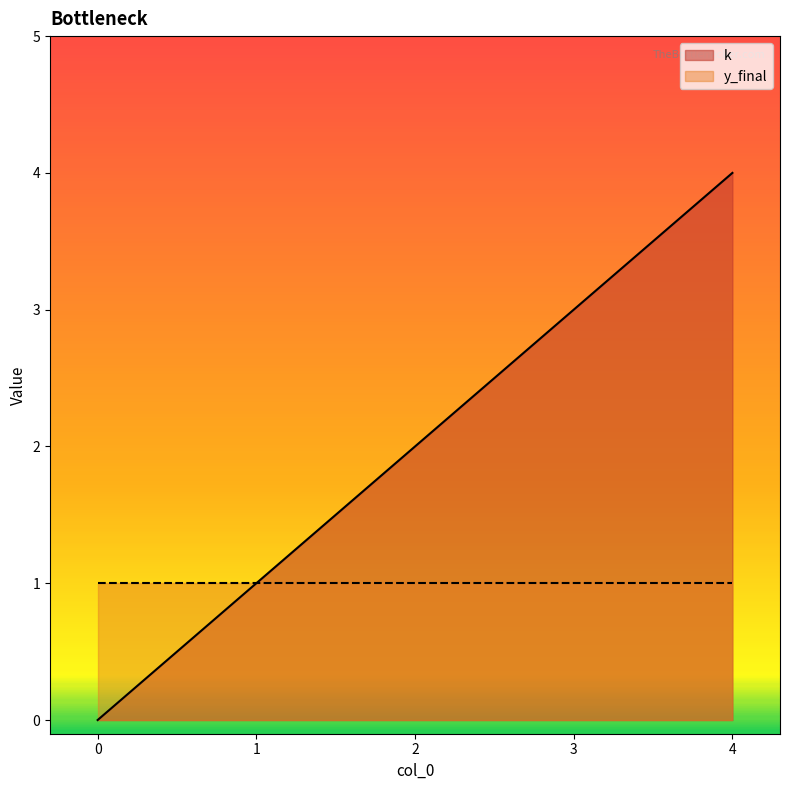

Count the values in the range 1 to 3.

3